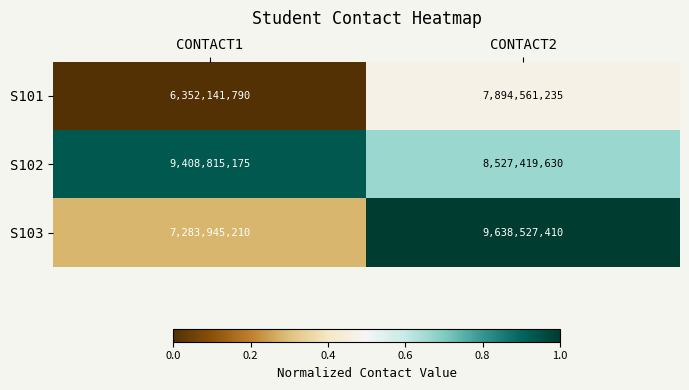

Which series has the largest range (max minus min)?

S103